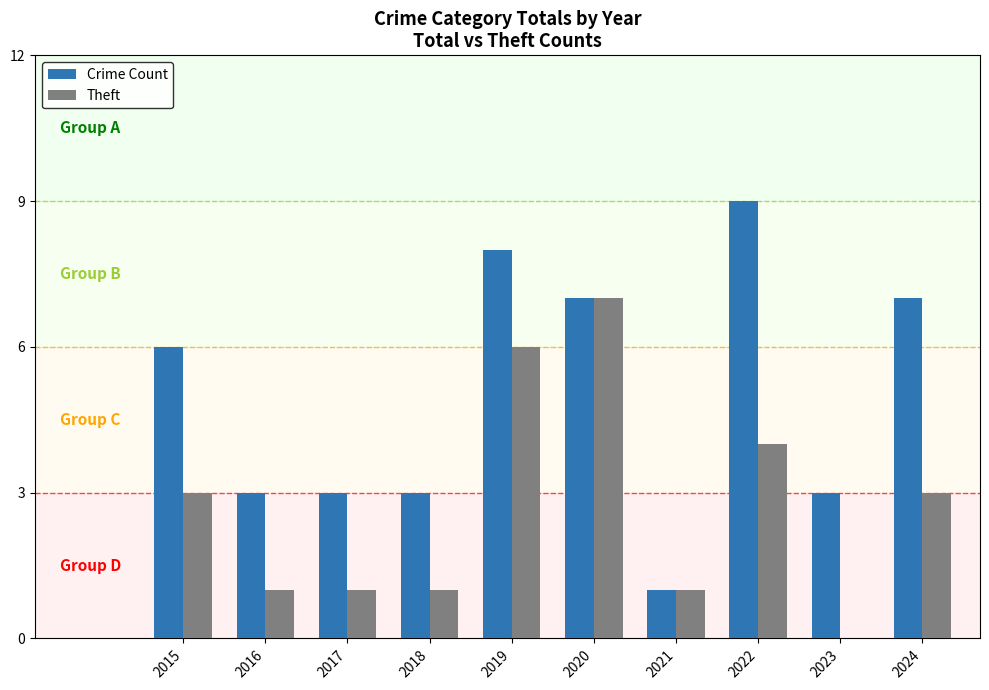

How many data points does each series have?

10